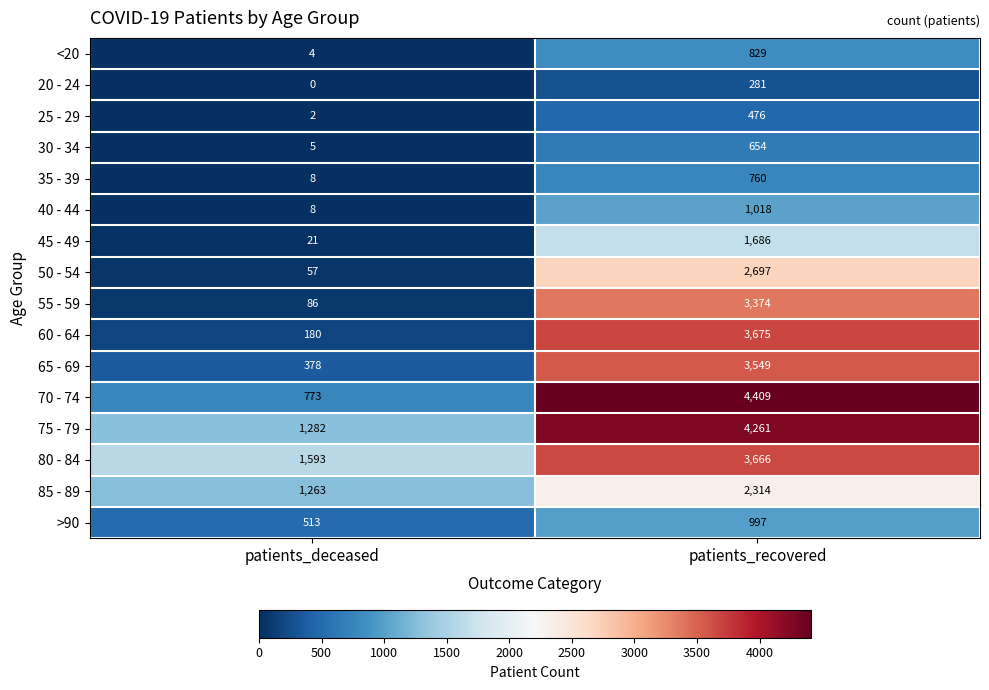

What is the difference between the maximum and minimum values in the 25 - 29 series?

474